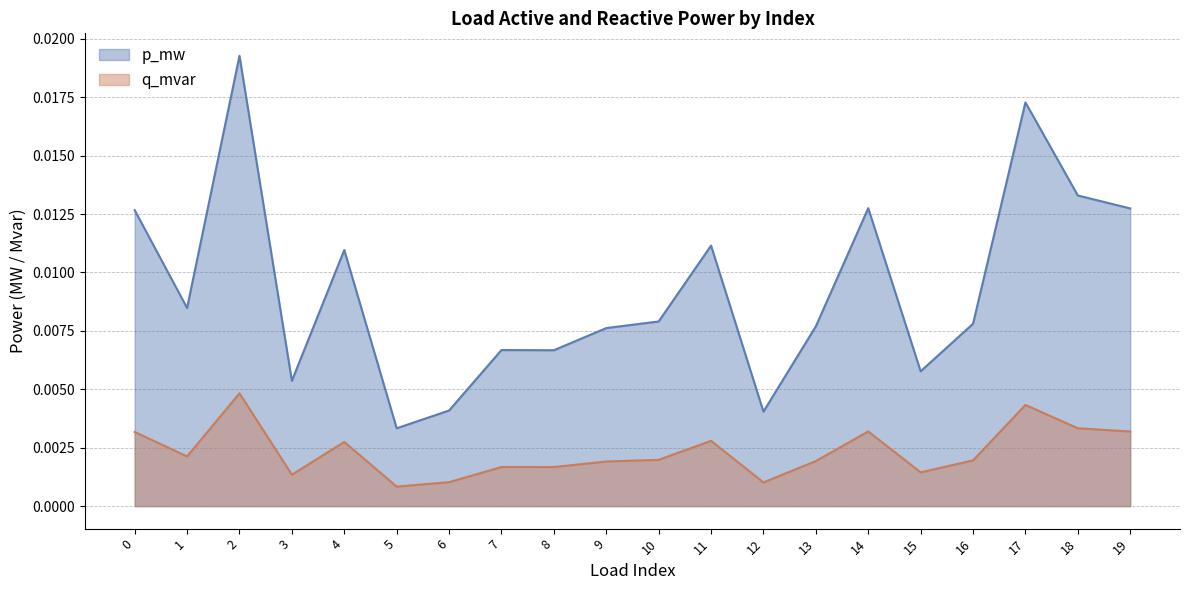

How many data points does each series have?

20